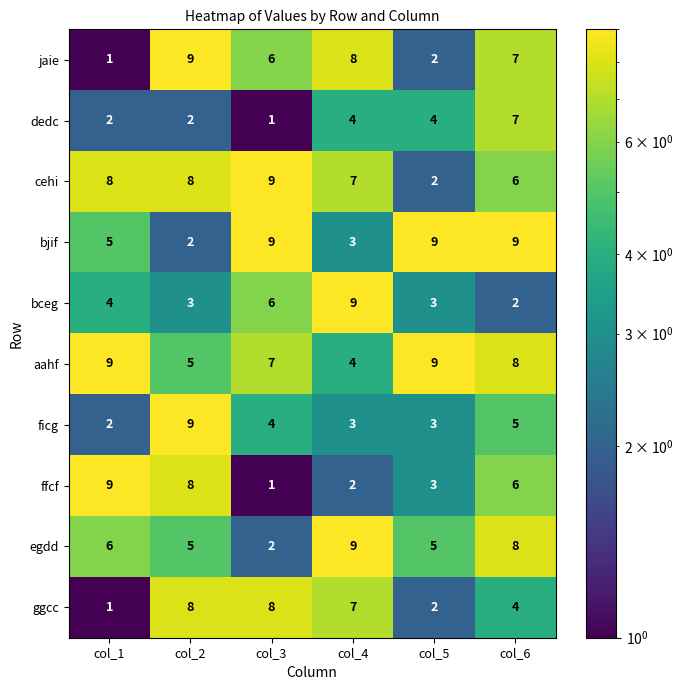

True or false: egdd has a value of 5 at col_5.

True